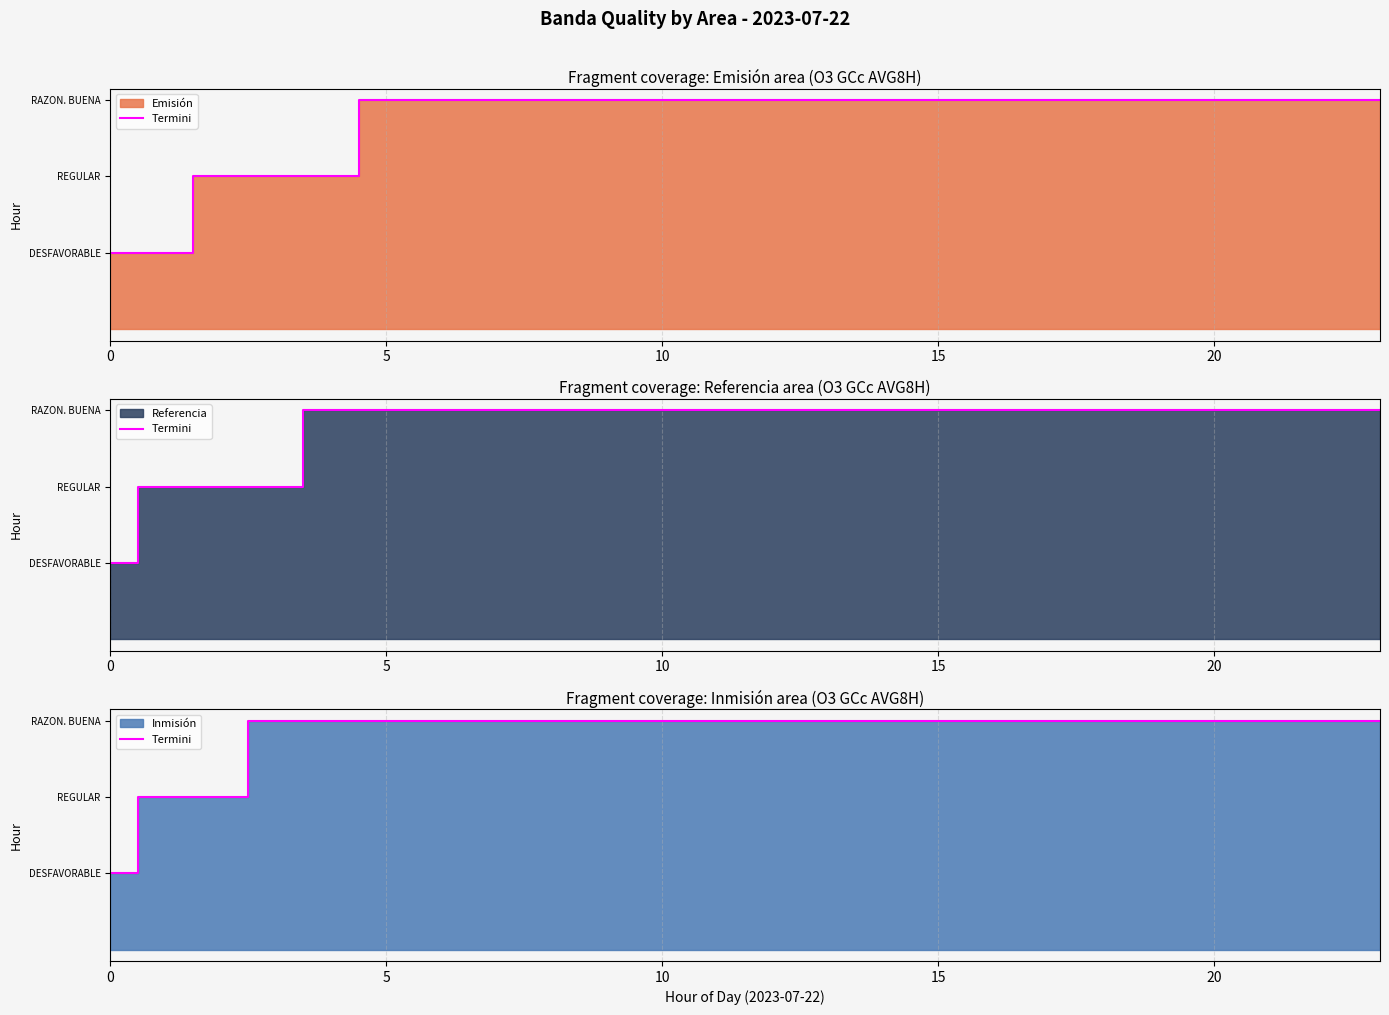

Approximately how many times larger is the value at 18 compared to 0?

3.0